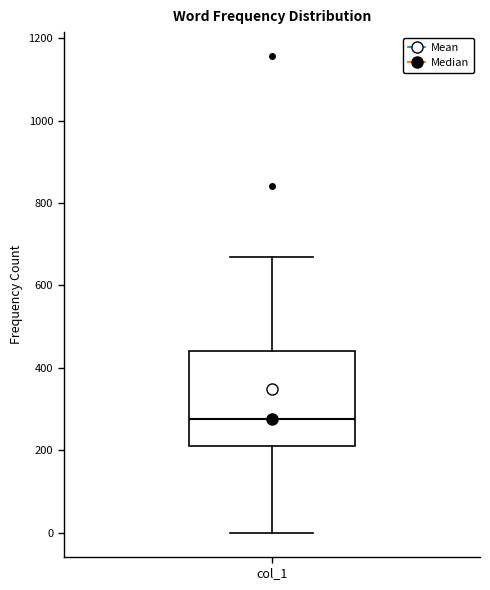

Where is the upper edge of the box for col_1 on the y-axis? The values are not printed on the chart, so give them approximately, as read against the axis.

440